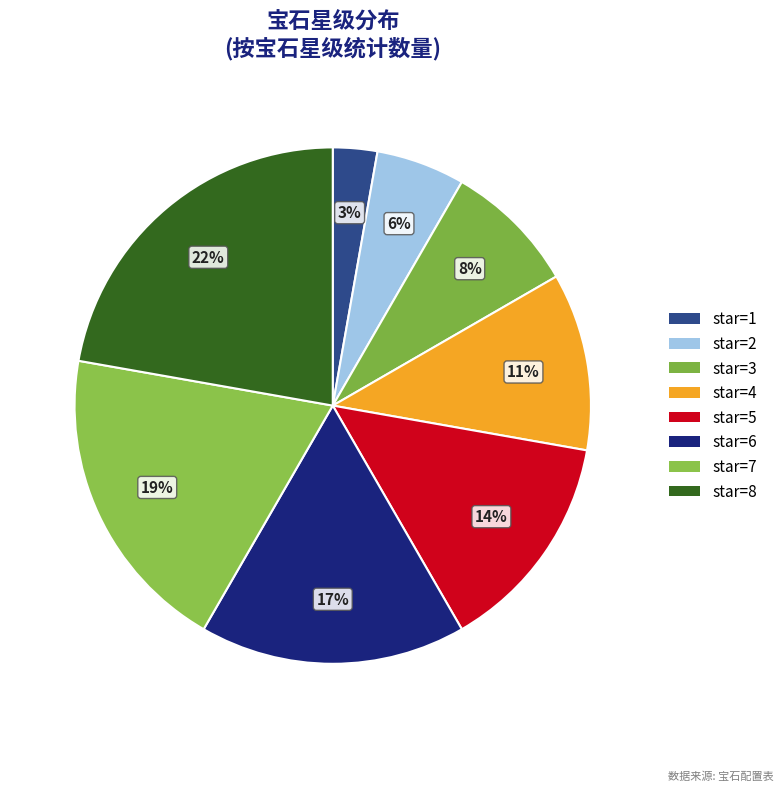

To the nearest percent, what is the difference between the largest and smallest slice percentages?

19%